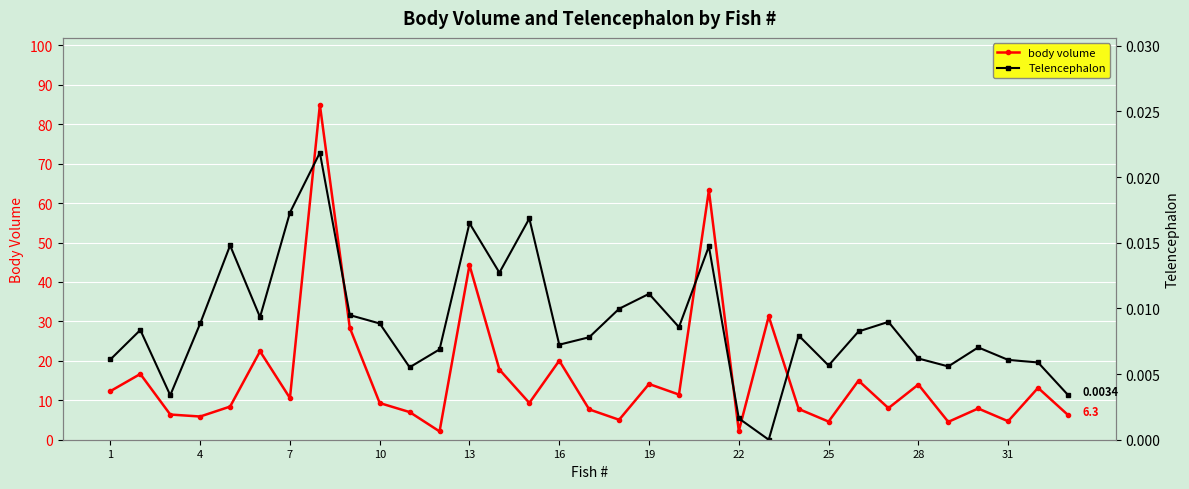

True or false: body volume and Telencephalon intersect in this chart.

False